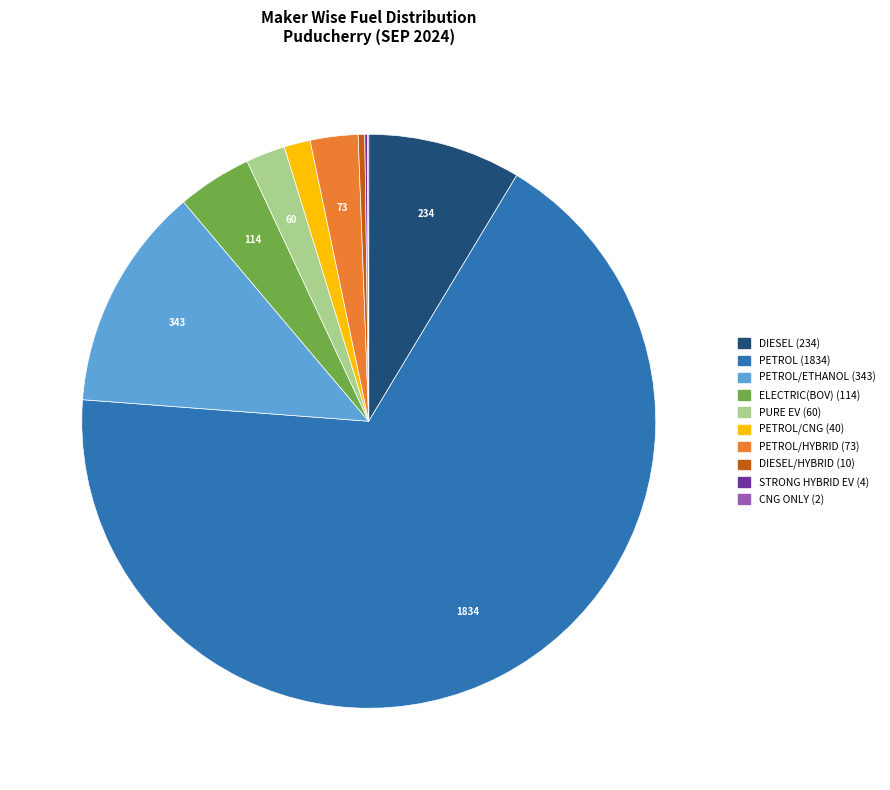

Does any single category account for the majority?

Yes